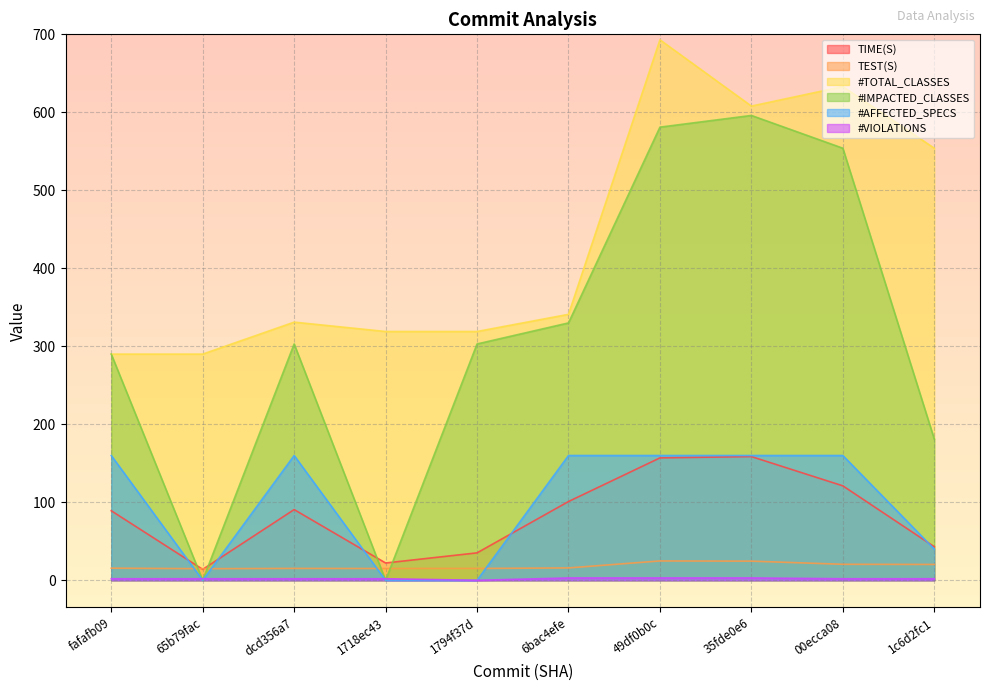

How many times do TIME(S) and TEST(S) cross each other?

2